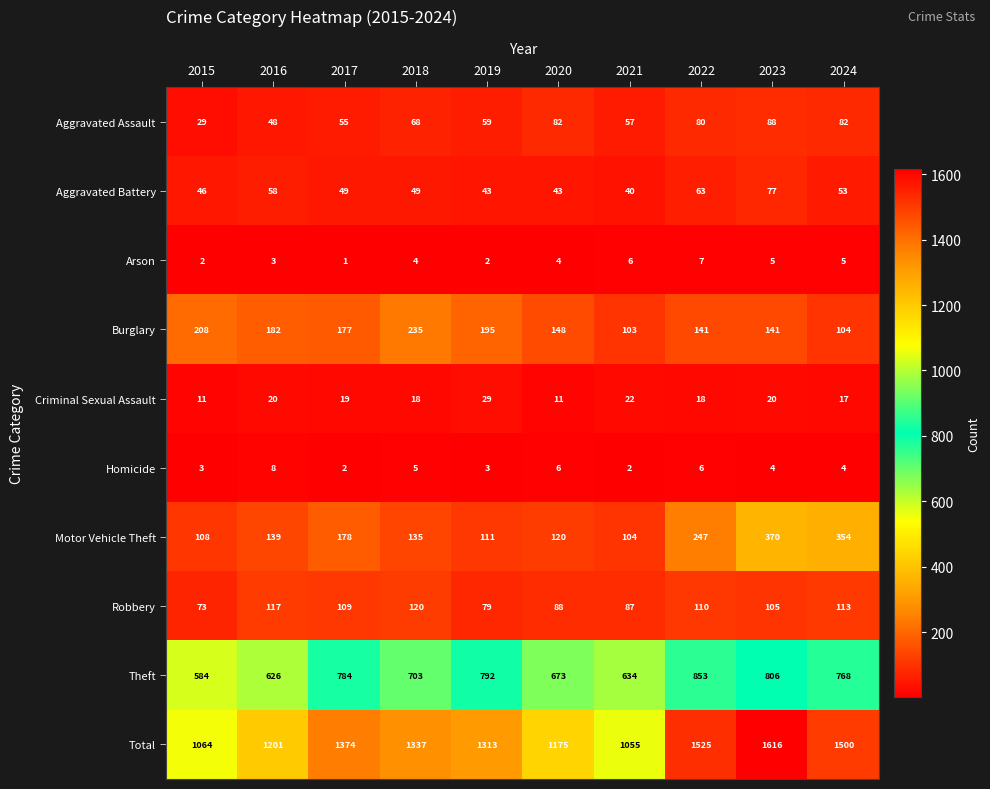

Is it true that Burglary equals 177 at 2017?

True